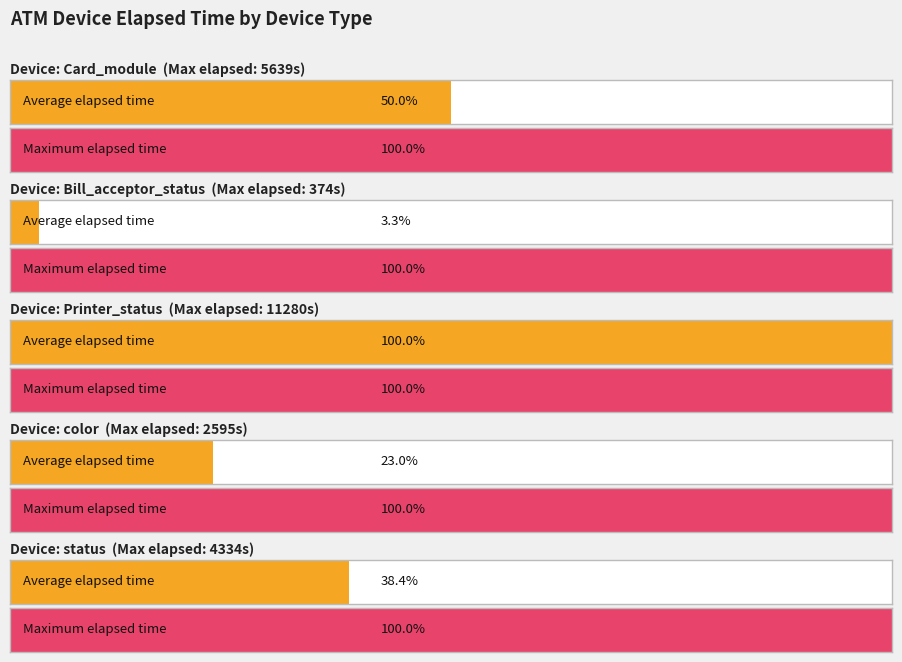

Reading left to right, transcribe all the data shown in this chart.

5639	374	11280	2595	4334